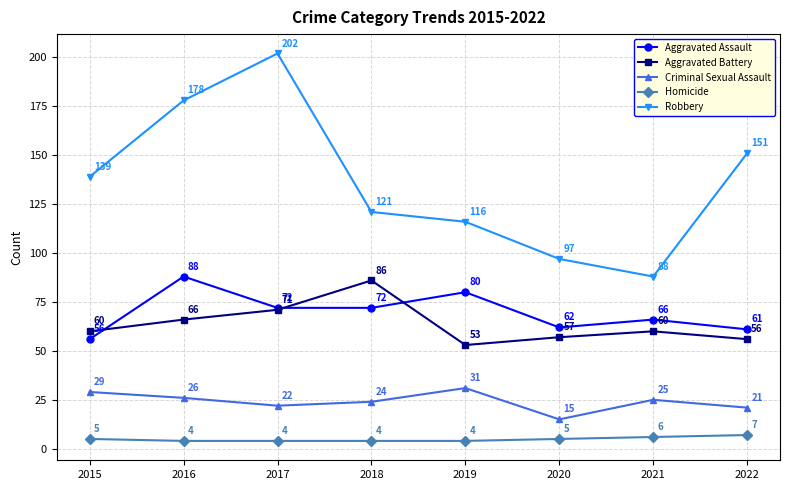

What is the sum of all Criminal Sexual Assault values?

193